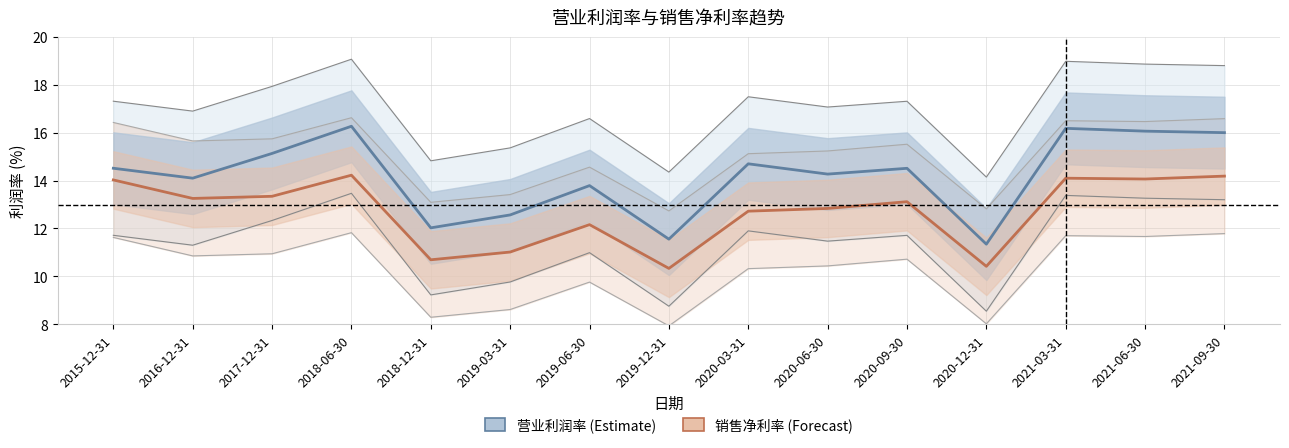

Rank the series at 2020-03-31 from highest to lowest value.

营业利润率(%), 销售净利率(%)